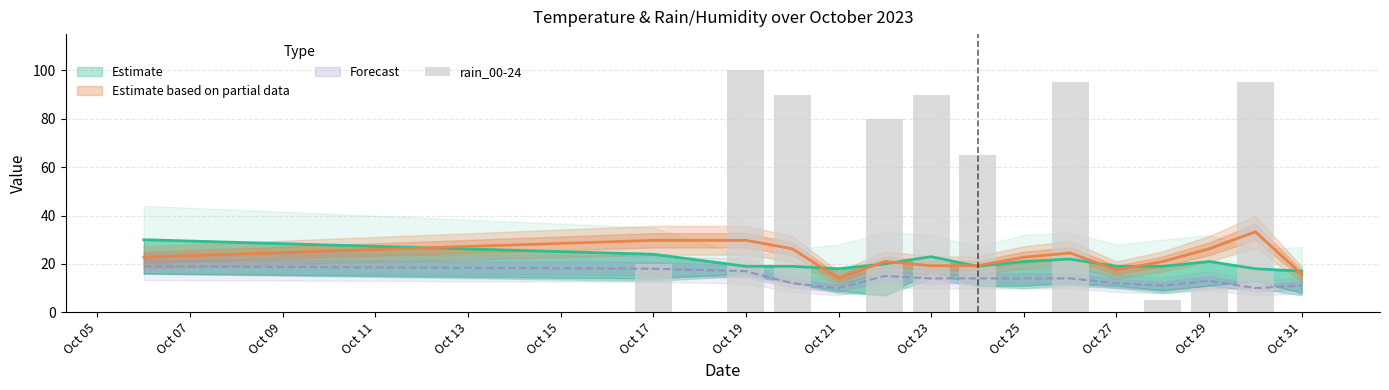

The chart shows a value of 20 at Oct 17. True or false?

True